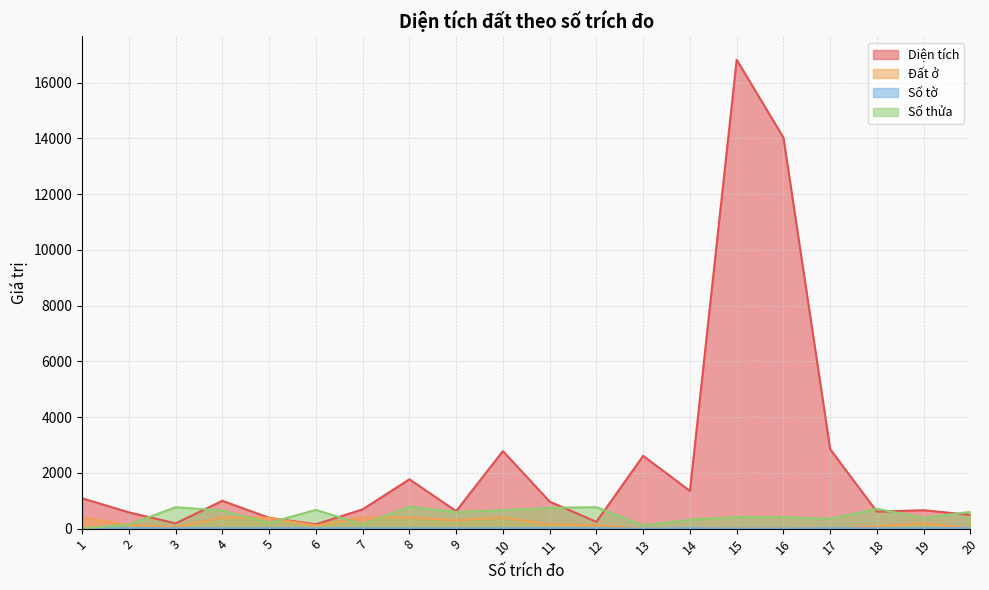

Reading right to left, extract all data points from this chart.

Diện tích: 492.5	661.0	606.7	2849.2	14028.2	16821.4	1353.5	2611.6	243.0	969.8	2782.2	629.2	1769.3	691.4	155.8	390.2	998.8	188.2	584.8	1089.1
Đất ở: 0.0	200.0	80.0	0.0	0.0	0.0	0.0	0.0	120.6	150.0	400.0	300.0	400.0	400.0	110.0	390.2	400.0	60.0	130.0	400.0
Số tờ: 17.0	11.0	11.0	15.0	1.0	1.0	14.0	1.0	15.0	15.0	11.0	10.0	11.0	11.0	11.0	14.0	11.0	15.0	15.0	5.0
Số thửa: 602.0	387.0	710.0	354.0	412.0	413.0	321.0	115.0	770.0	745.0	661.0	594.0	785.0	150.0	673.0	208.0	650.0	767.0	146.0	6.0